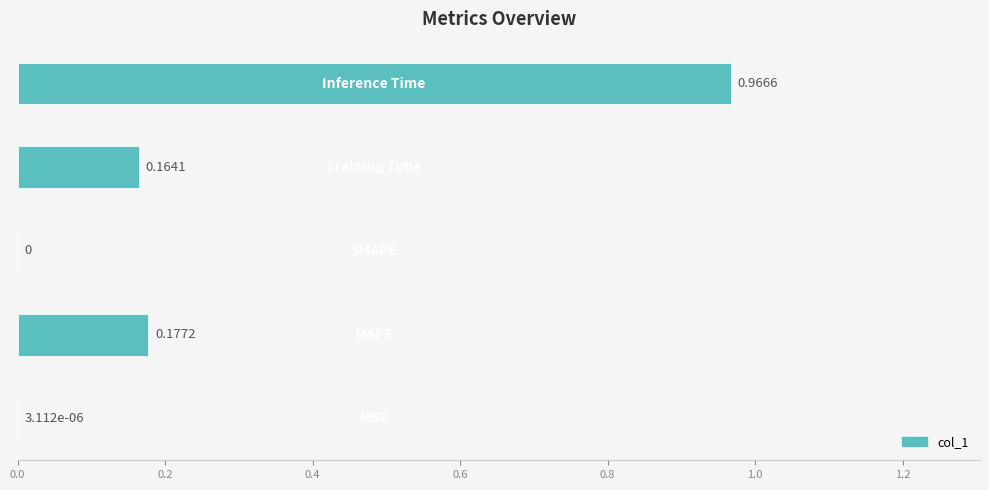

What is the sum of all values?

1.3